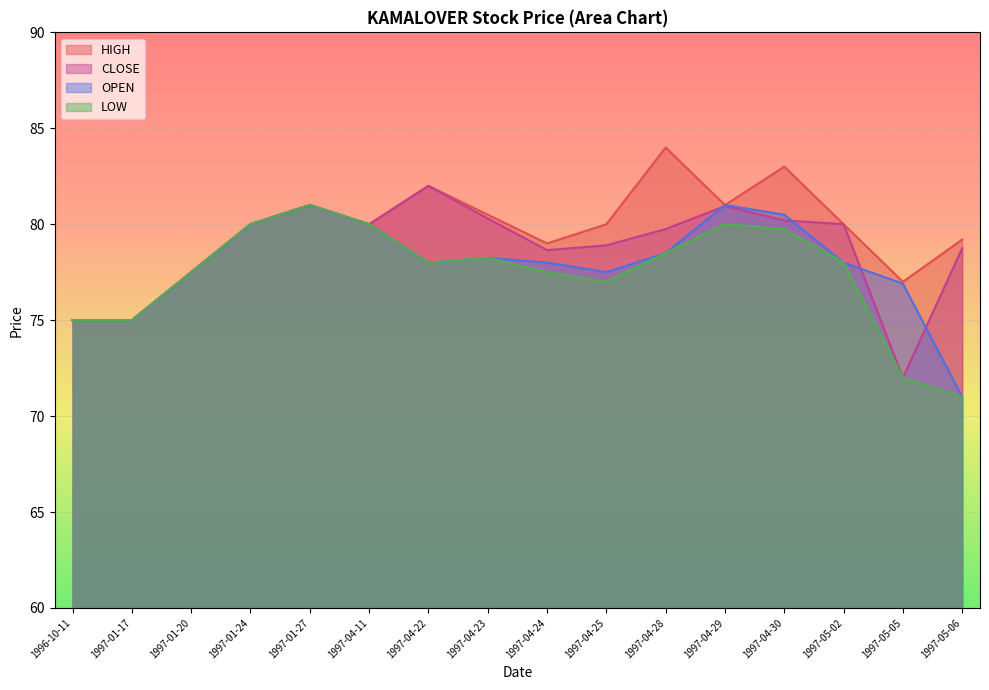

What is the label of the 12th point from the left?

1997-04-29